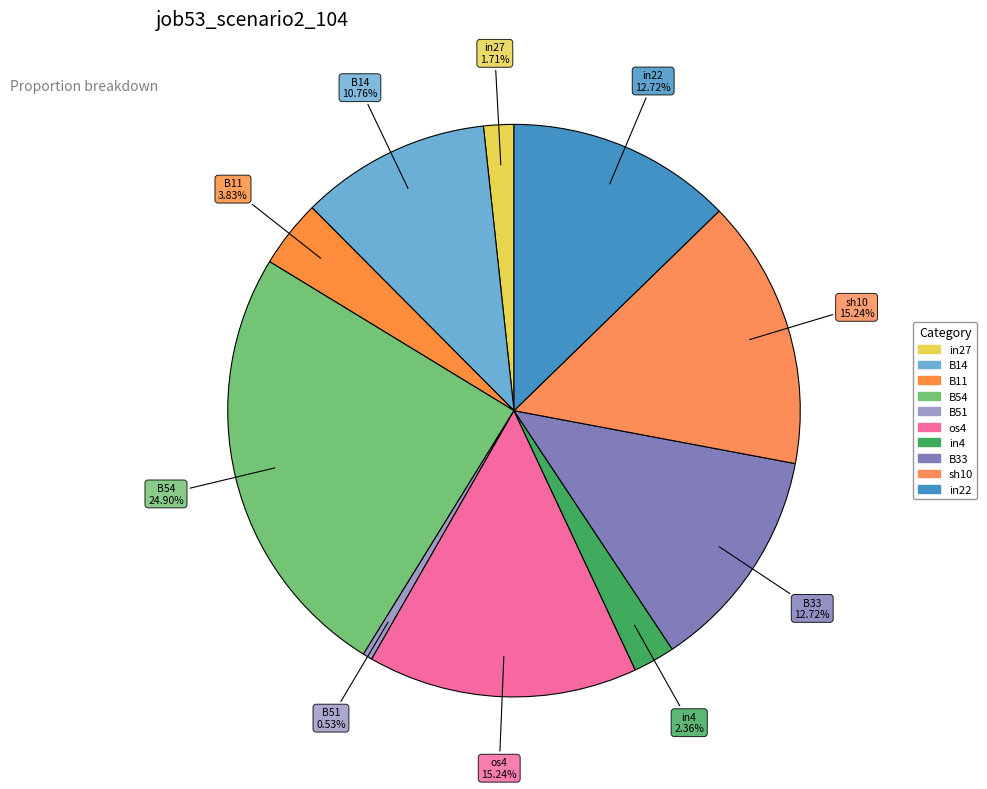

How many segments does this pie chart have?

10